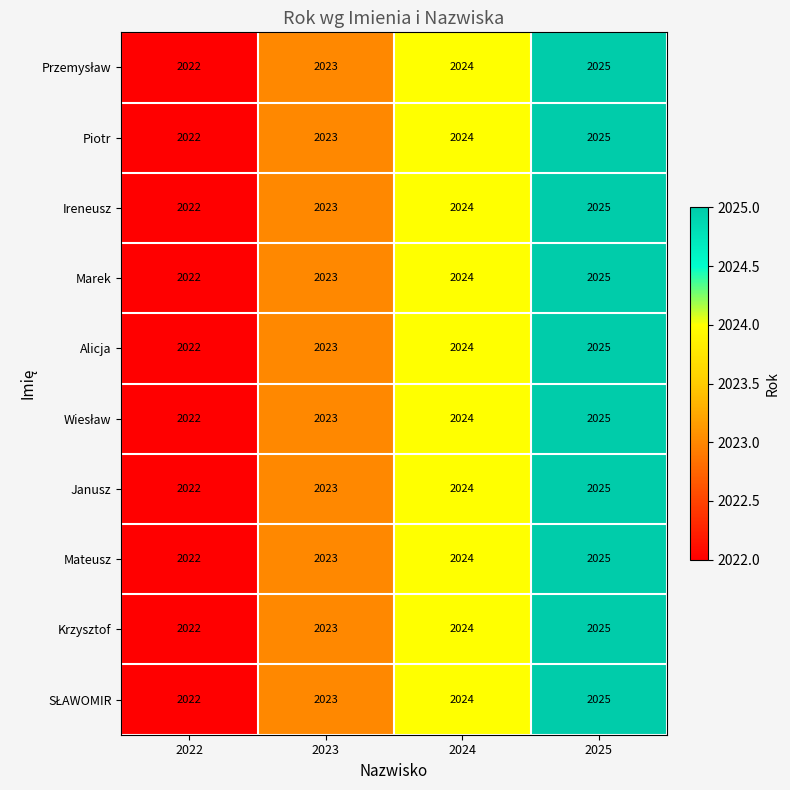

At which label is Marek closest to 2023?

2023